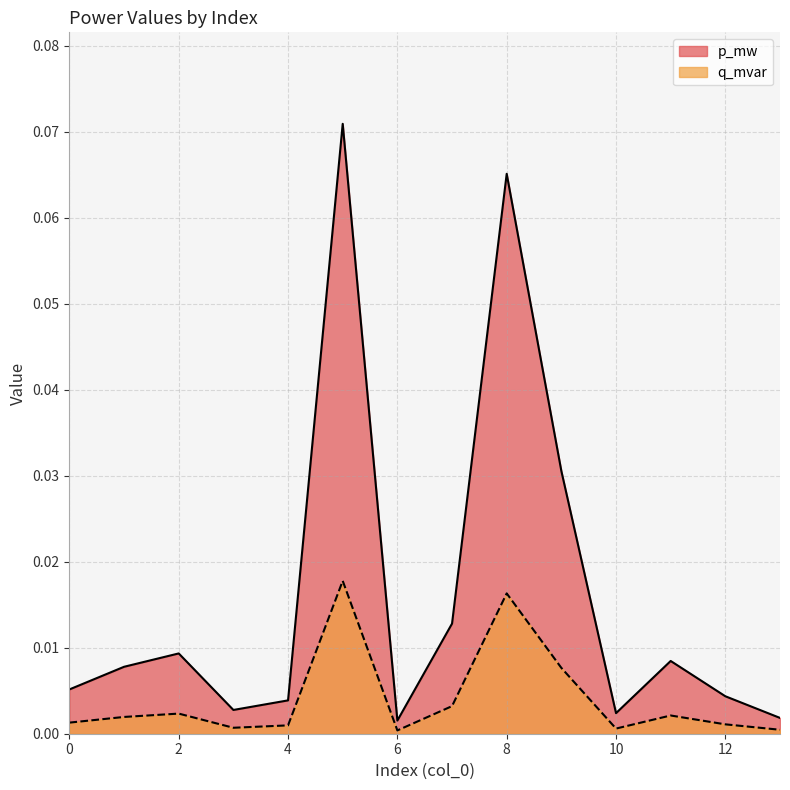

Does the chart display data point markers on the line(s)?

No